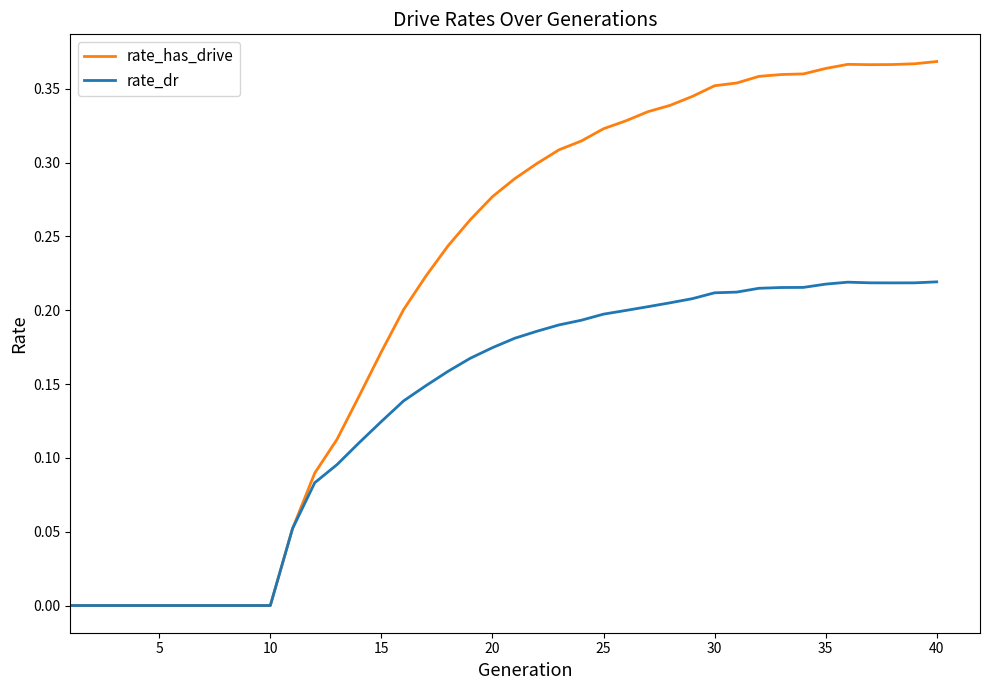

Is this an area chart (filled region under the line)?

No